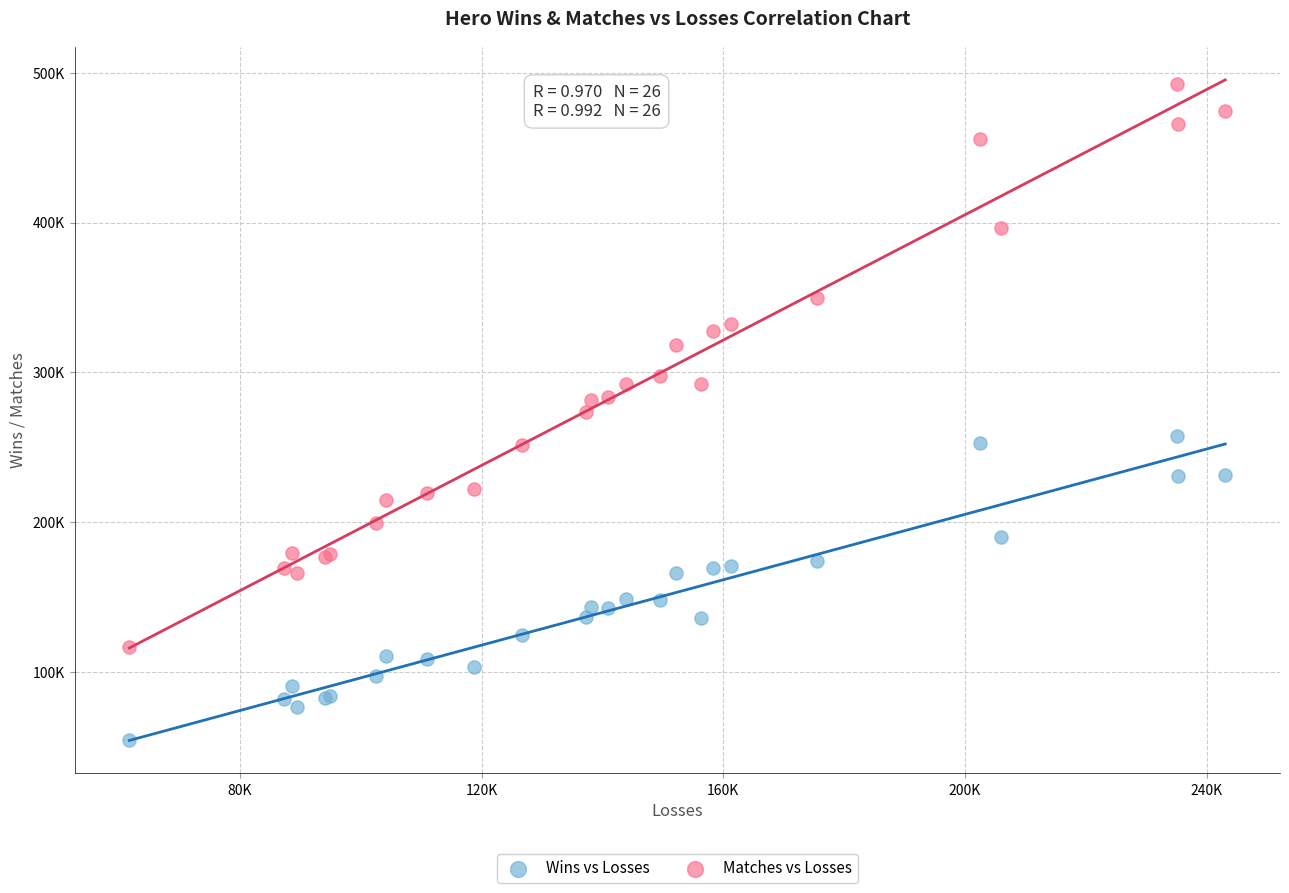

What are all the series names shown in the legend?

Wins vs Losses, Matches vs Losses